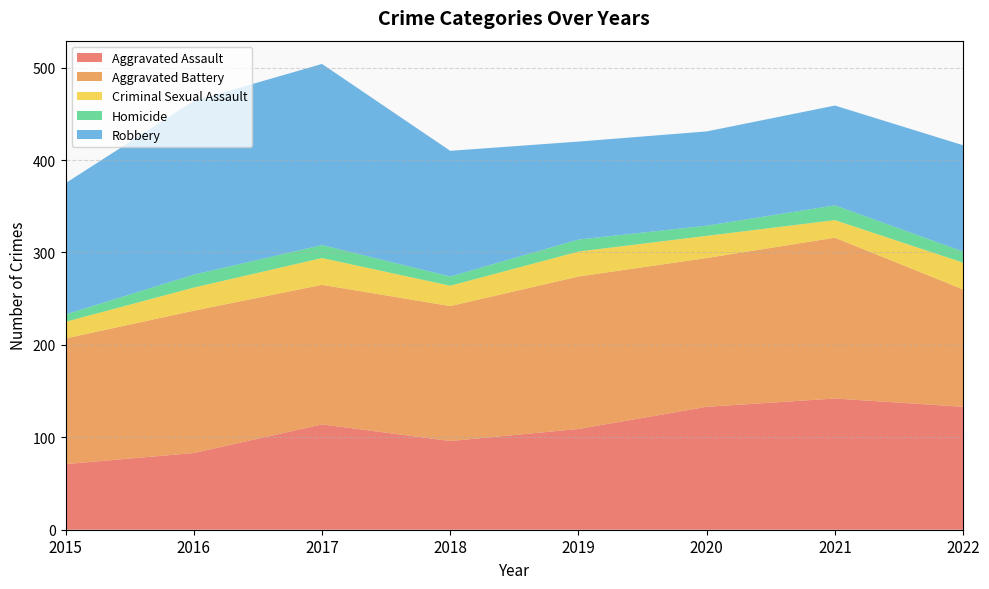

Reading left to right, list all the values displayed in this chart.

Aggravated Assault: 2015=71	2016=83	2017=114	2018=96	2019=109	2020=133	2021=142	2022=133
Aggravated Battery: 2015=136	2016=154	2017=151	2018=146	2019=165	2020=161	2021=174	2022=127
Criminal Sexual Assault: 2015=18	2016=25	2017=29	2018=22	2019=27	2020=24	2021=19	2022=29
Homicide: 2015=8	2016=14	2017=14	2018=10	2019=13	2020=11	2021=16	2022=12
Robbery: 2015=142	2016=188	2017=196	2018=136	2019=106	2020=102	2021=108	2022=115